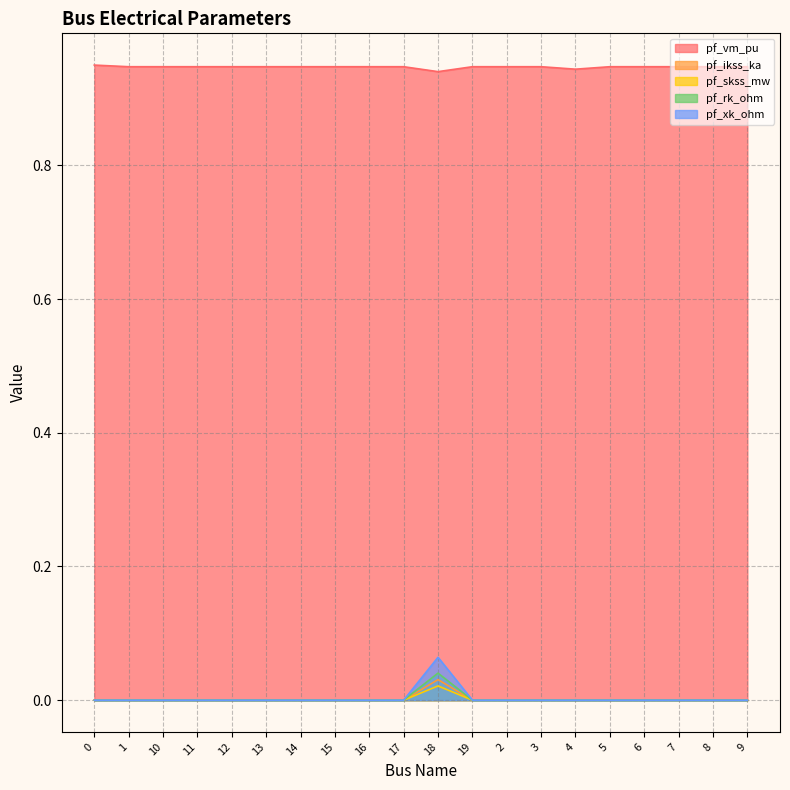

How many lines are shown in the chart?

5